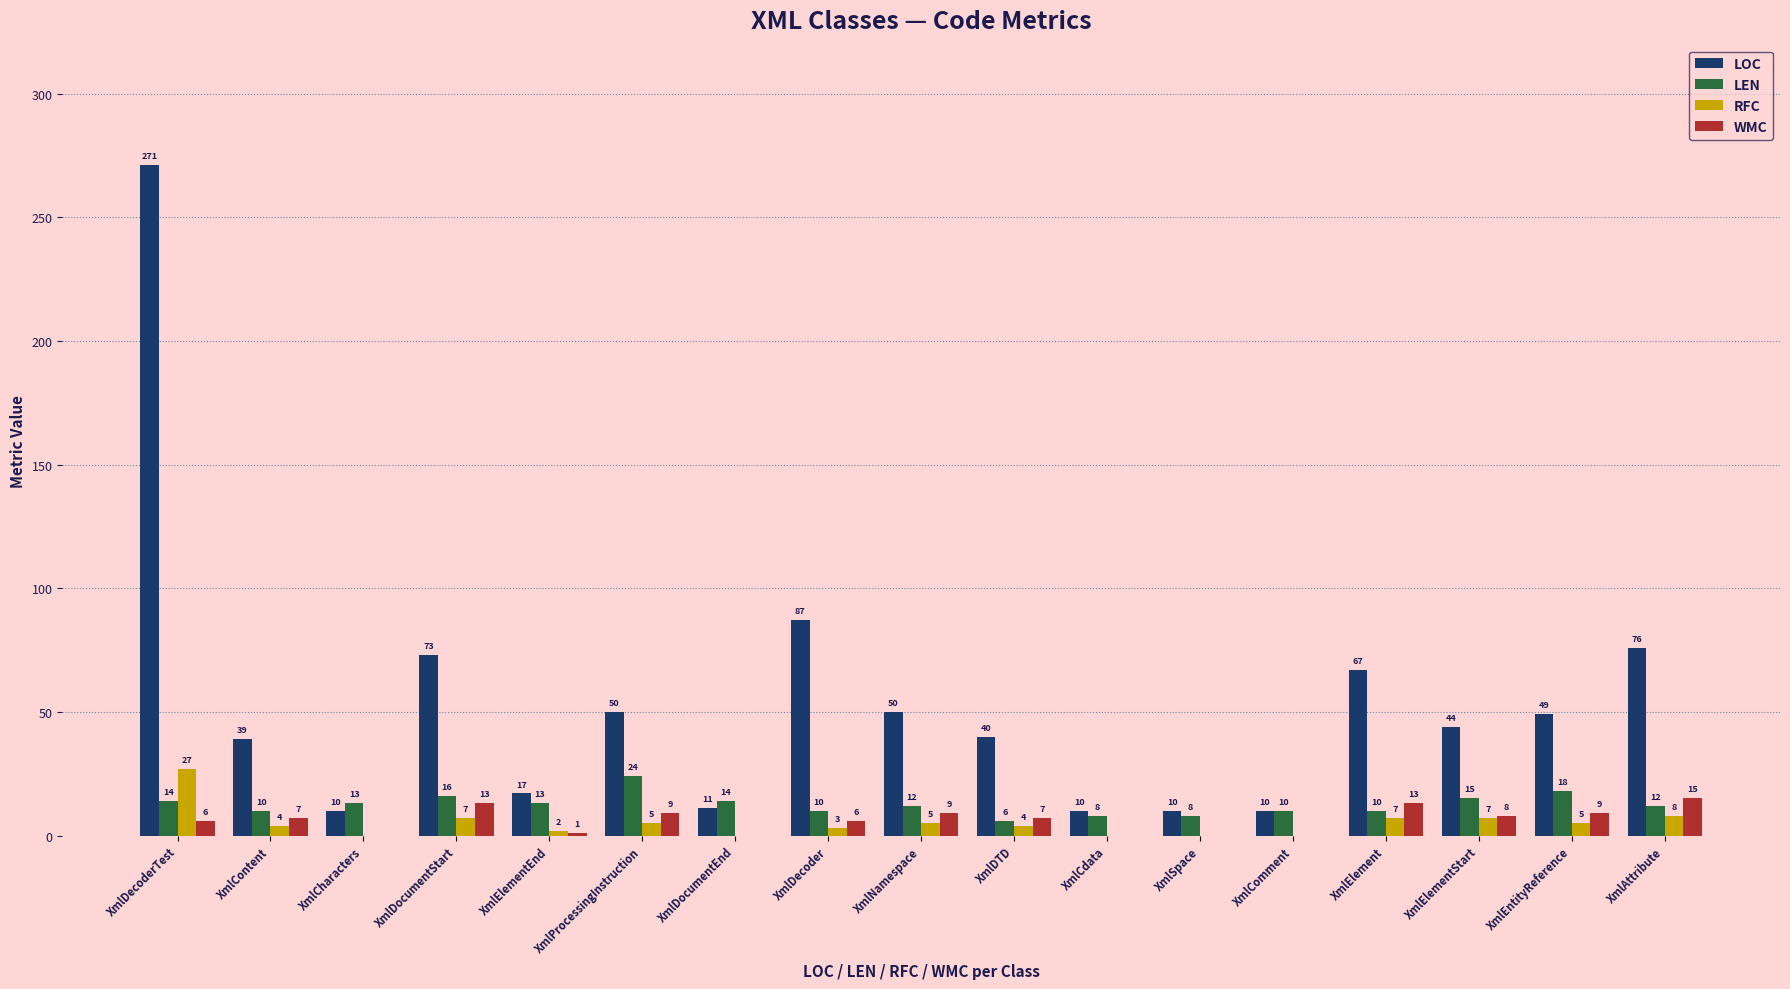

What is the total value across all series at XmlComment?

20